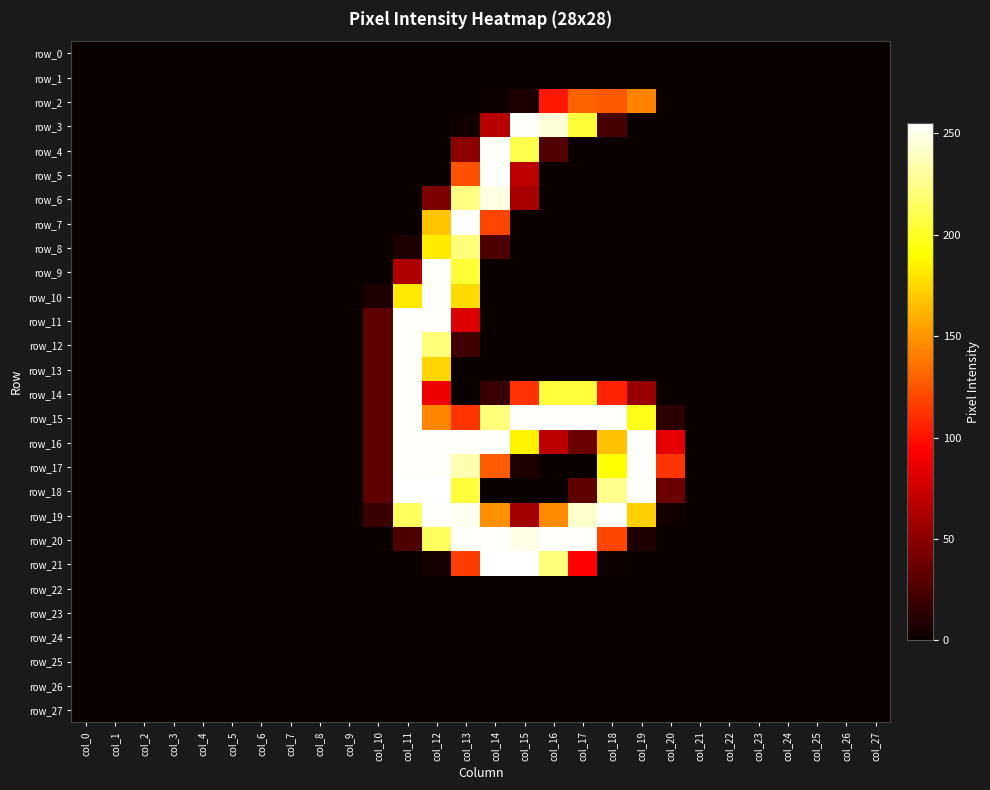

List the series in order of their peak value, lowest first.

row_0, row_1, row_22, row_23, row_24, row_25, row_26, row_27, row_2, row_8, row_6, row_3, row_4, row_5, row_7, row_9, row_10, row_11, row_12, row_13, row_14, row_15, row_16, row_17, row_19, row_20, row_18, row_21